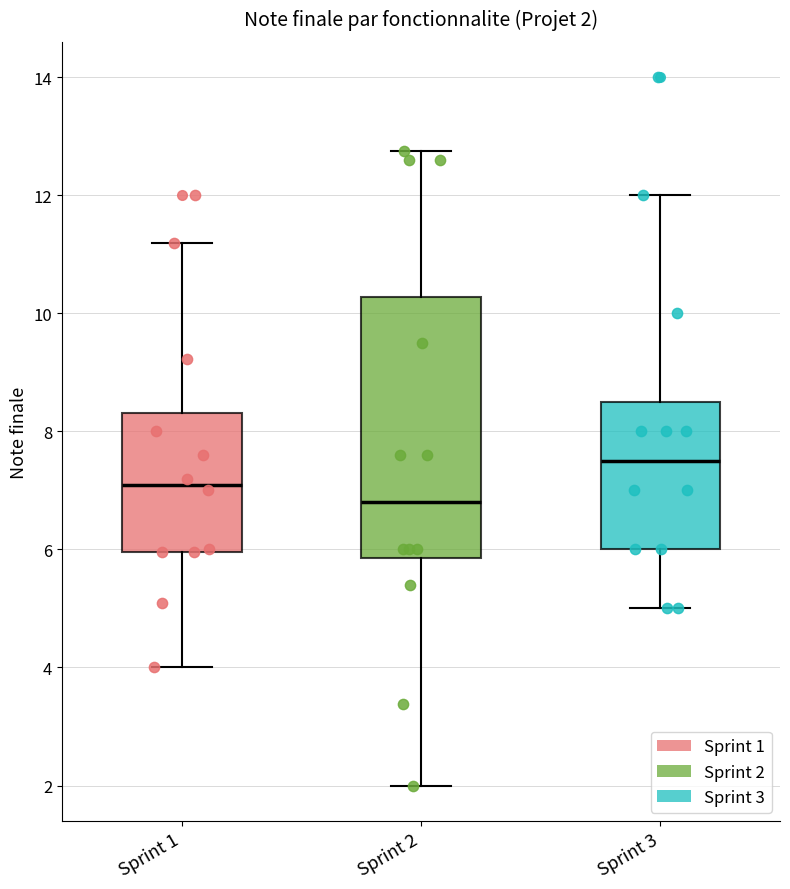

Which box's median line is the highest?

Sprint 3